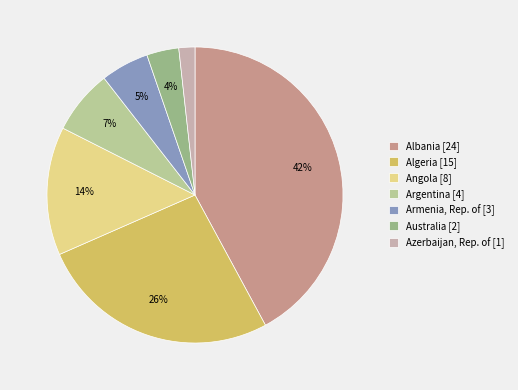

Between Armenia, Rep. of [3] and Argentina [4], which is larger?

Argentina [4]